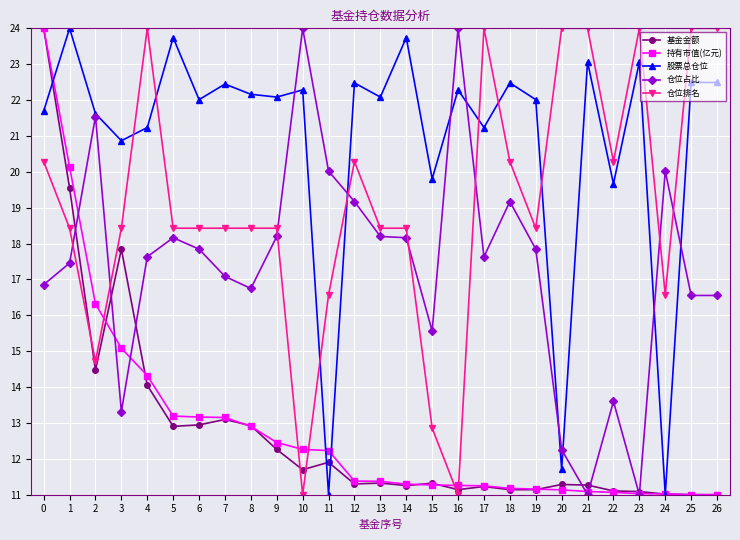

What are all the series names shown in the legend?

基金金额, 持有市值(亿元), 股票总仓位, 仓位占比, 仓位排名